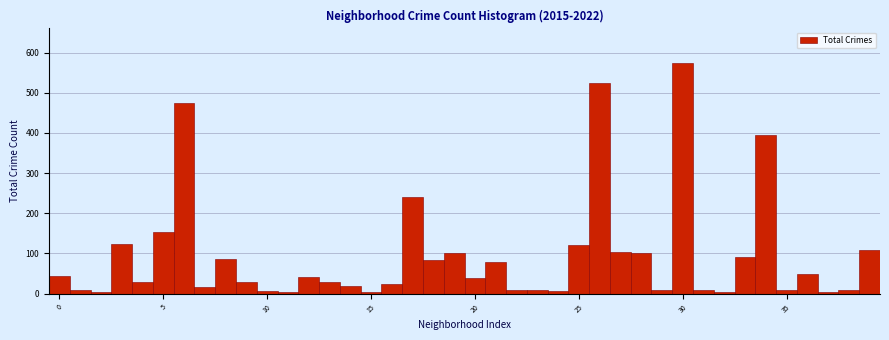

Read against the x-axis, roughly where is the centre of the tallest bar?

30.0